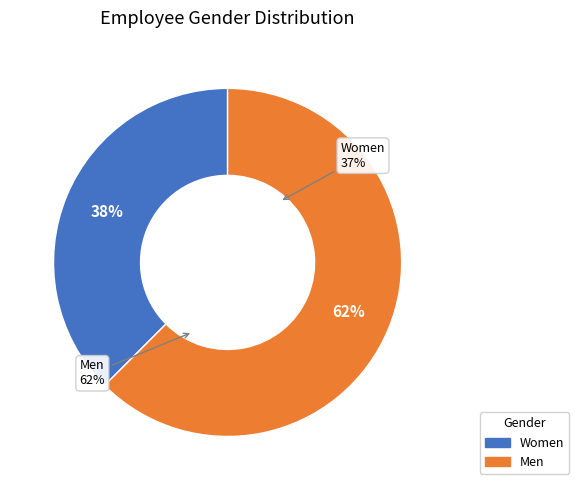

Is Men the majority of the pie?

Yes